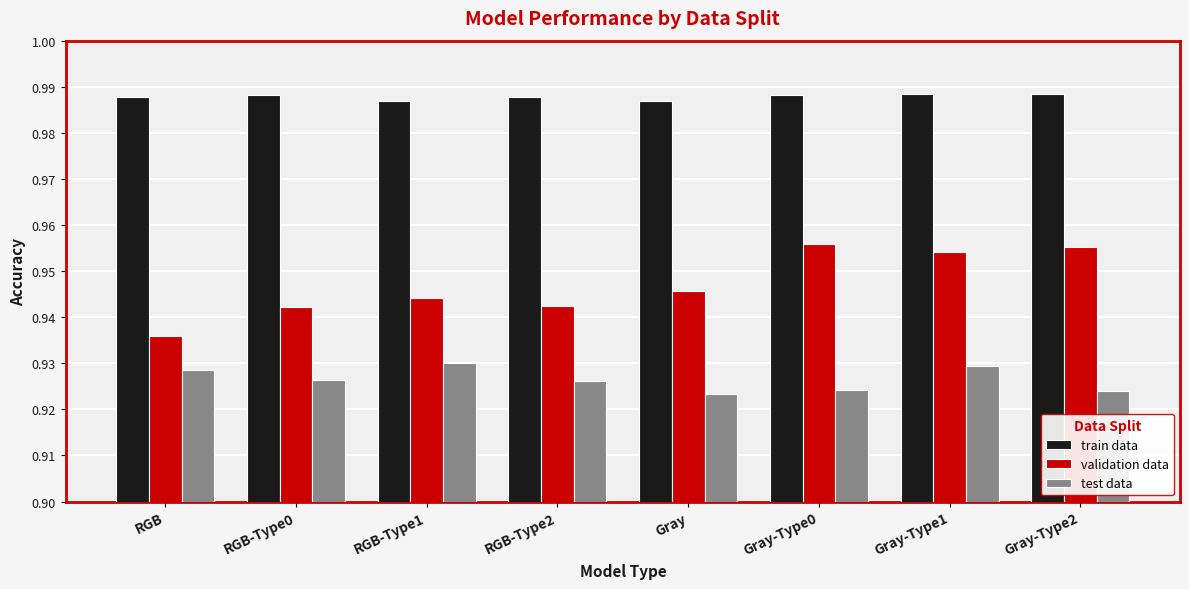

Rank the series at Gray-Type1 from lowest to highest value.

test data, validation data, train data